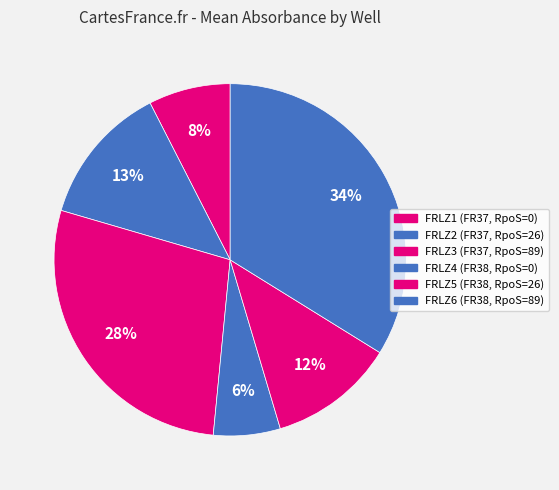

How many slices are in this pie chart?

6